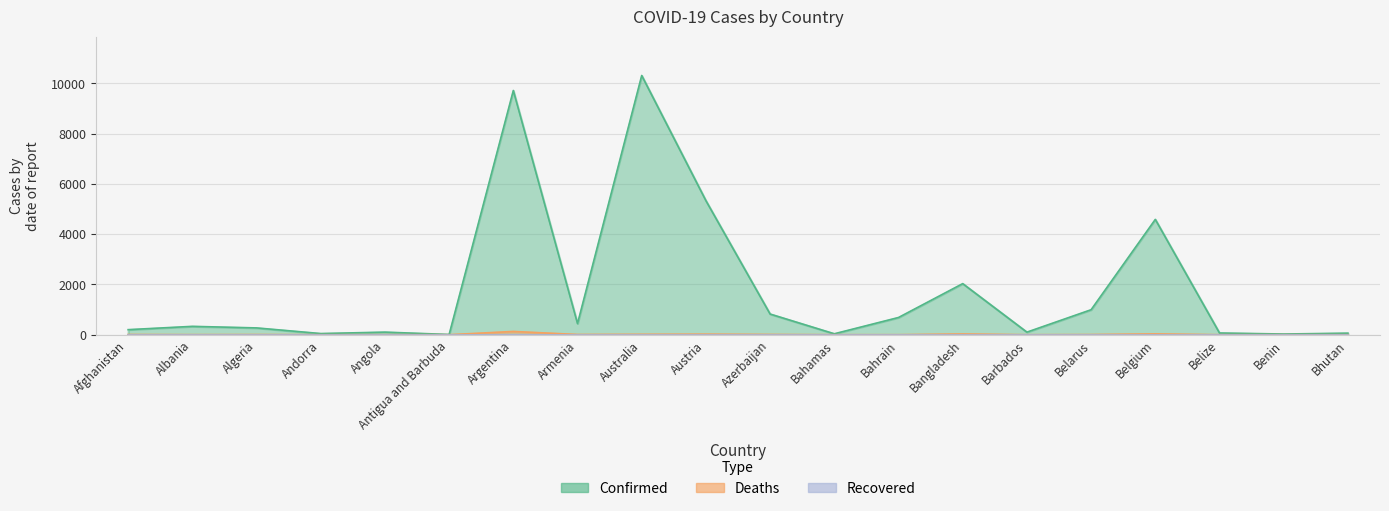

Which category has the lowest value in the Confirmed series?

Antigua and Barbuda